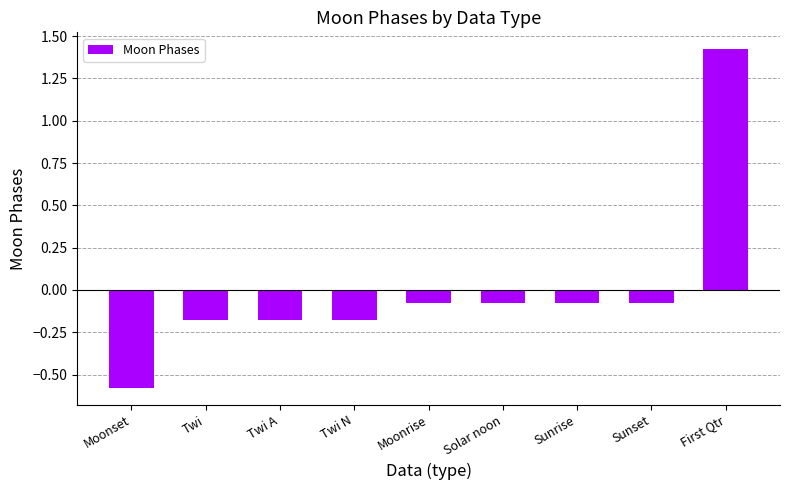

How many values are above zero?

1